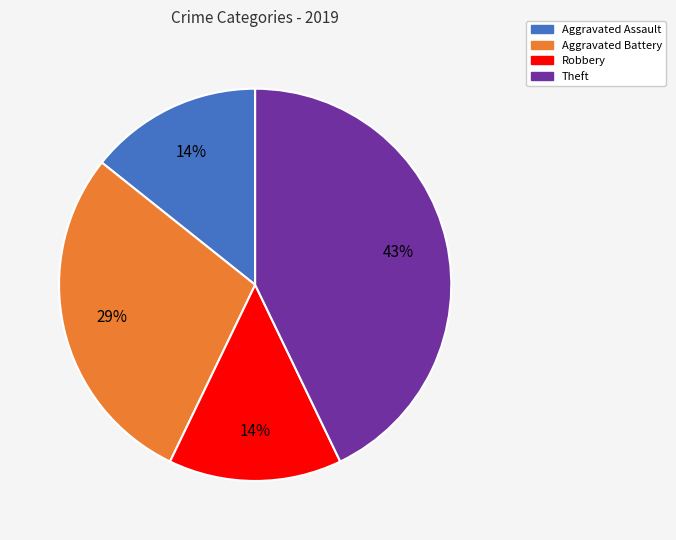

To the nearest percent, what is the difference between the largest and smallest slice percentages?

29%